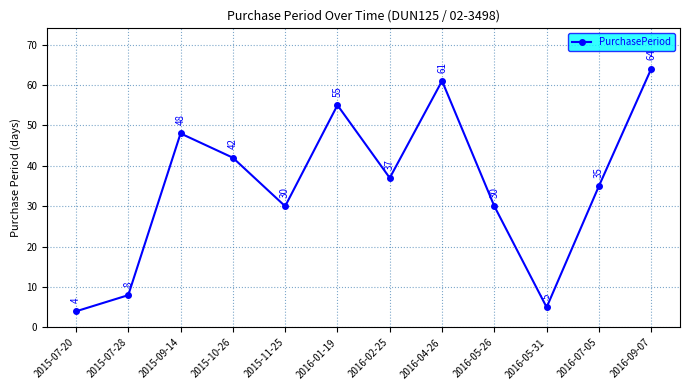

Where is the first local maximum?

2015-09-14